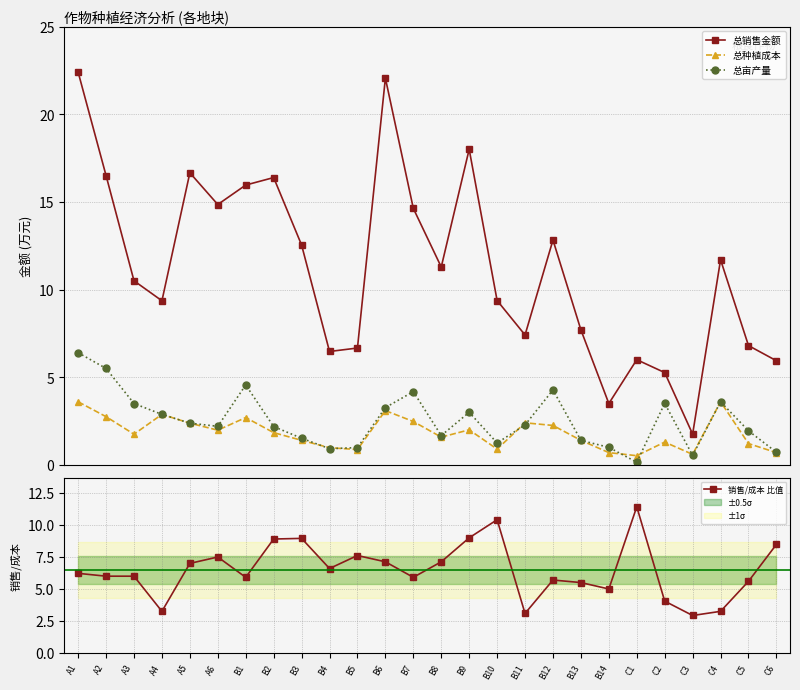

The 总种植成本 series shows 2.5 at A3. True or false?

False